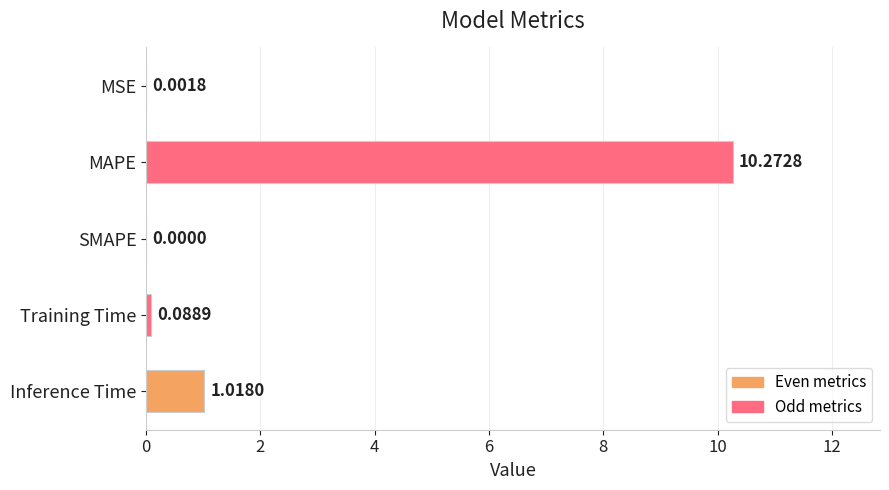

What is the sum of all values?

11.4